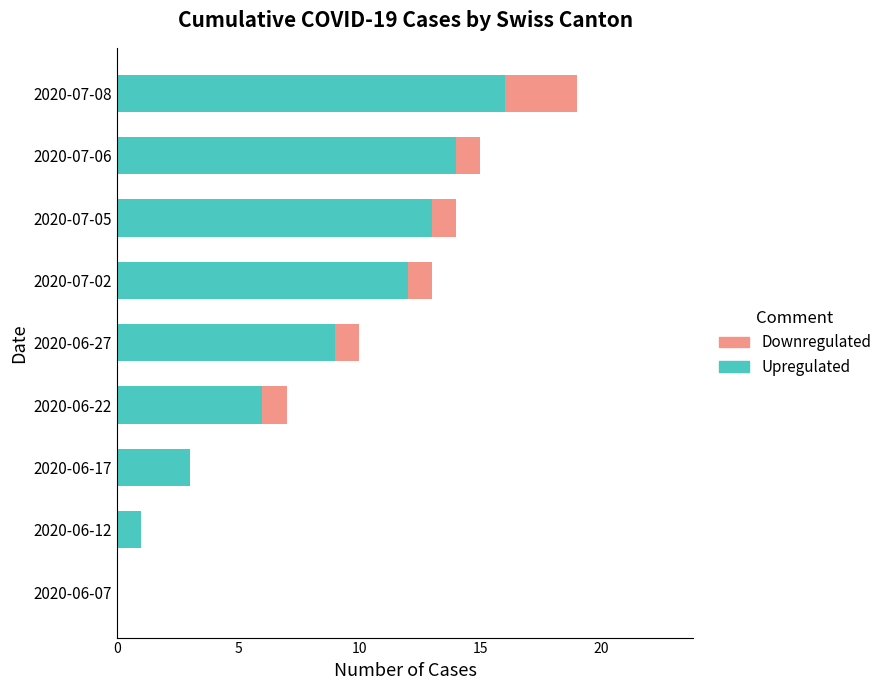

Count the number of data series in this chart.

2